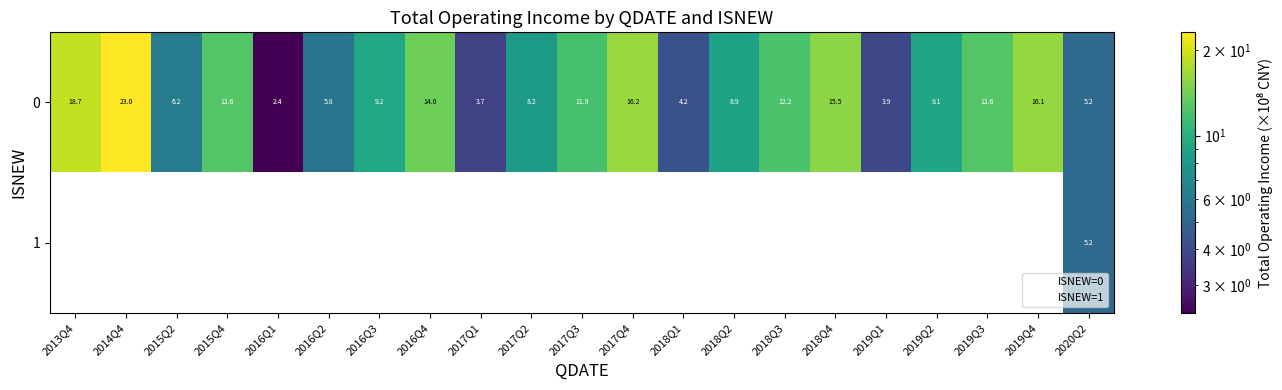

How many distinct data groups are displayed?

2